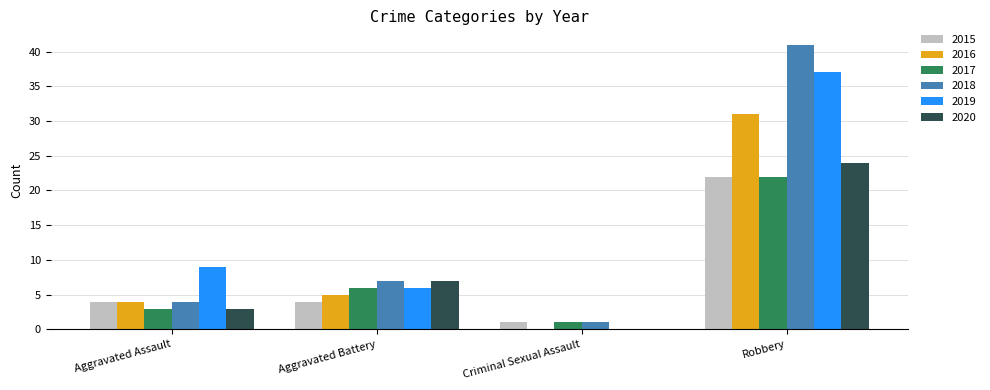

Reading left to right, extract all data points from this chart.

2015: 4	4	1	22
2016: 4	5	0	31
2017: 3	6	1	22
2018: 4	7	1	41
2019: 9	6	0	37
2020: 3	7	0	24